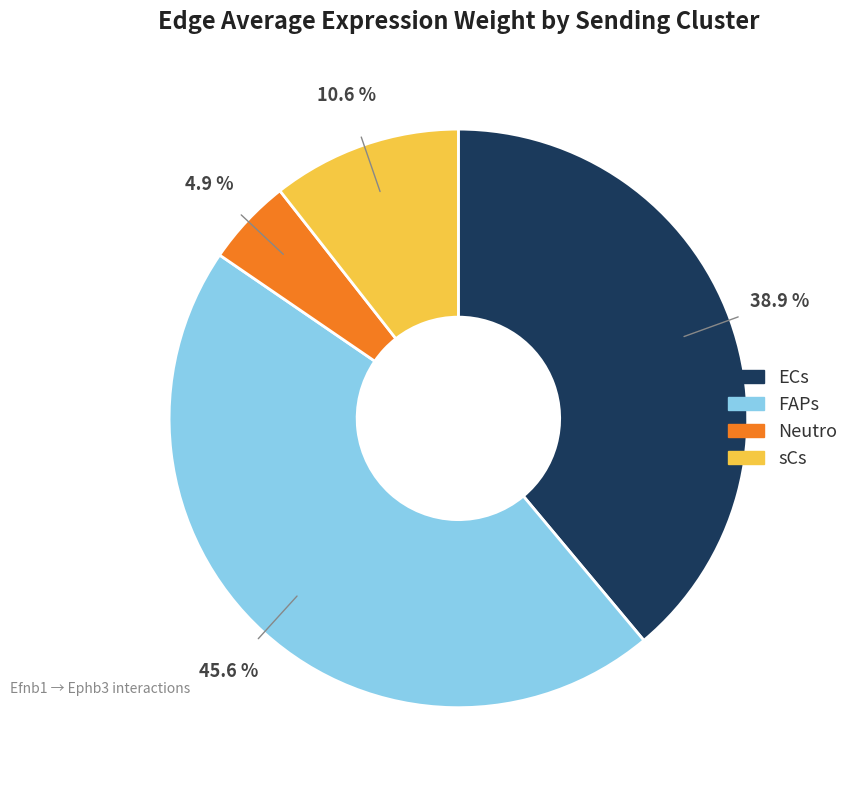

To the nearest percent, what is the difference between the FAPs and ECs slice percentages?

7%